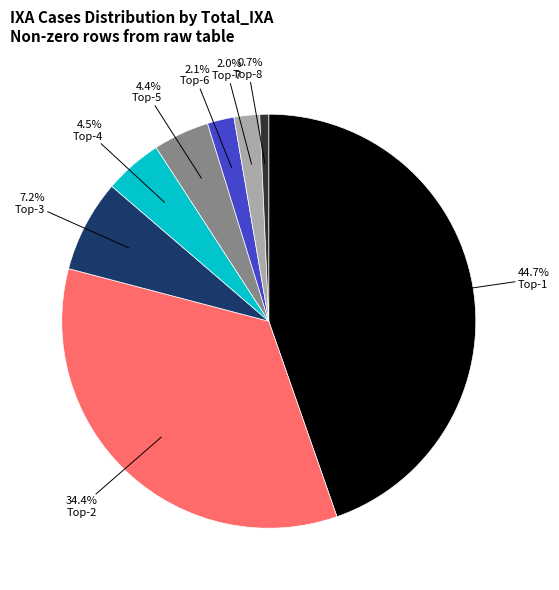

Which slice is the largest?

Top-1